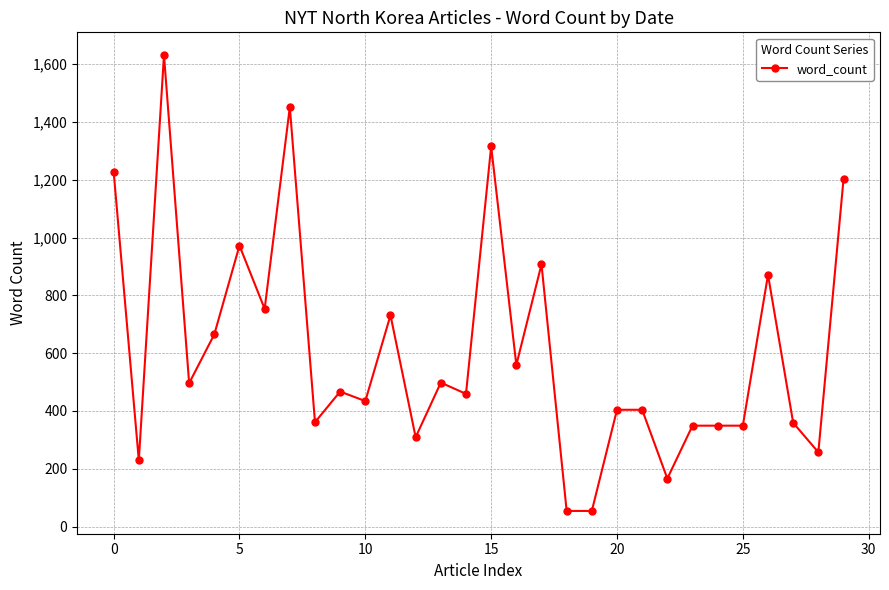

What is the smallest value displayed?

54